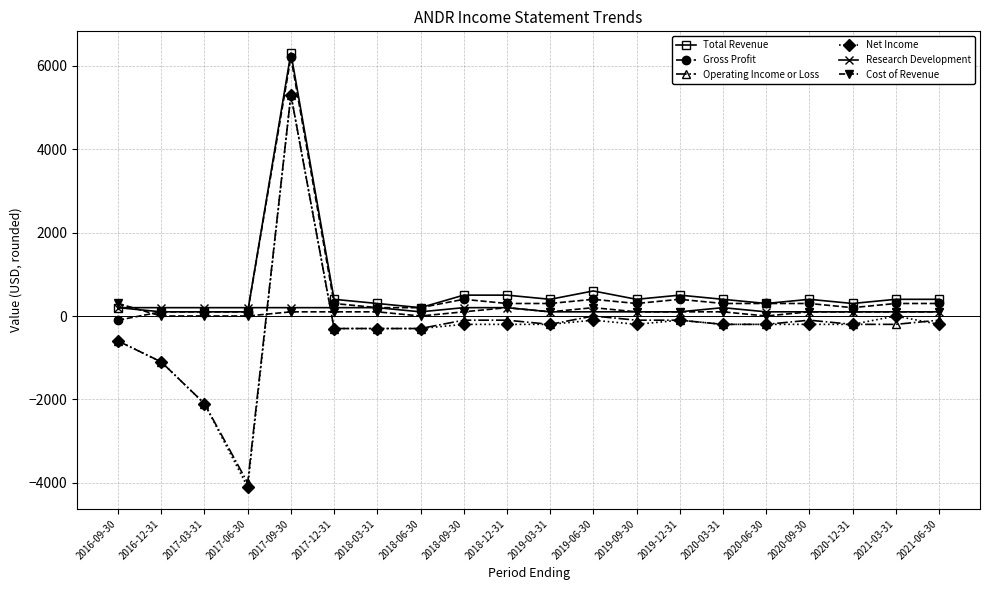

What is the difference between the Operating Income or Loss values at 2017-03-31 and 2017-12-31?

1800